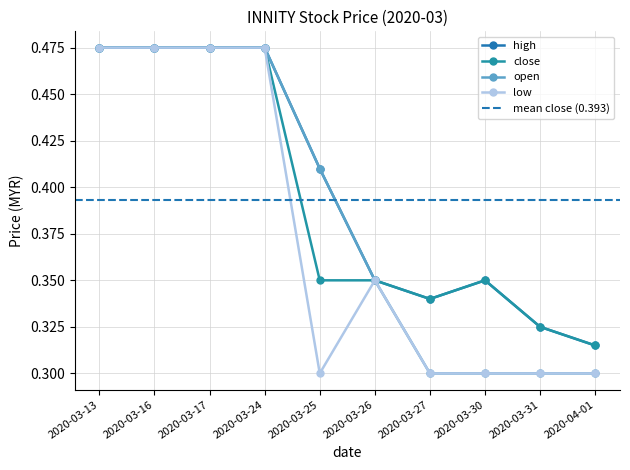

At which category is the sum across all series the highest?

2020-03-13